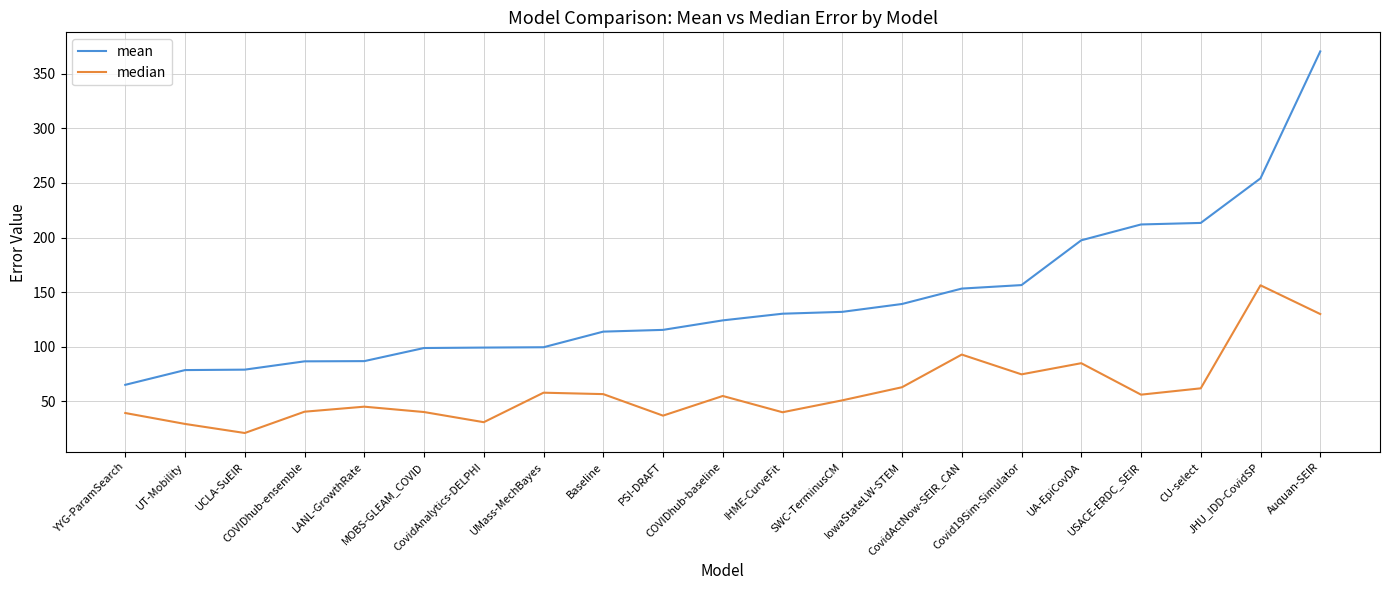

How many values in the mean series exceed 124?

11